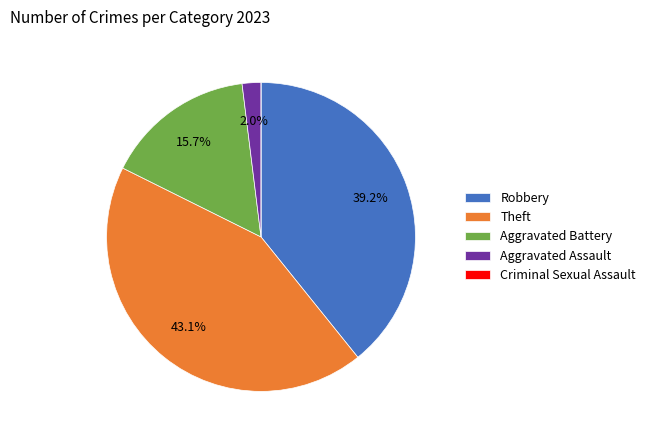

Do Robbery and Aggravated Assault together represent more than half of the pie?

No